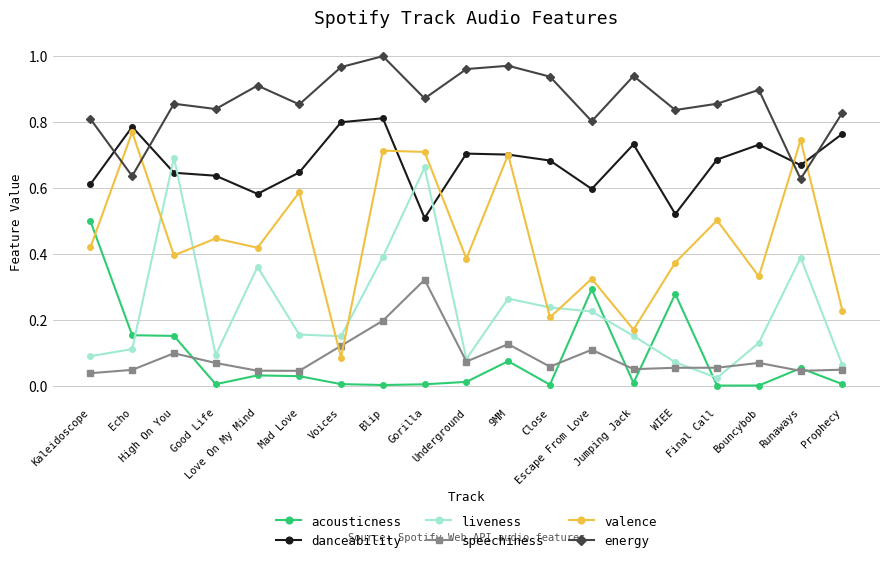

The speechiness series shows 0.1 at Bouncybob. True or false?

True